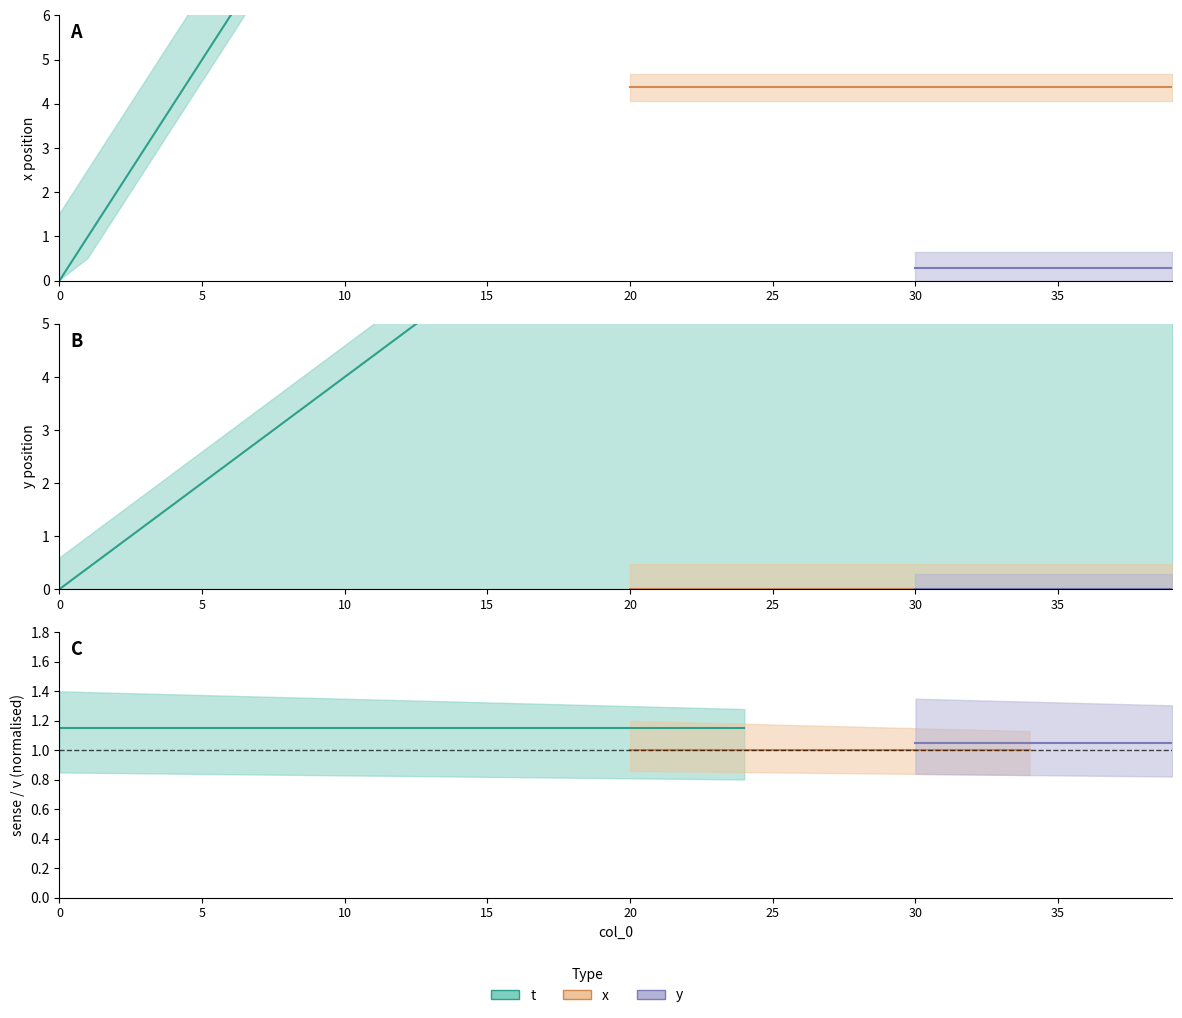

Rank the categories by t value from highest to lowest.

39, 38, 37, 36, 35, 34, 33, 32, 31, 30, 29, 28, 27, 26, 25, 24, 23, 22, 21, 20, 19, 18, 17, 16, 15, 14, 13, 12, 11, 10, 9, 8, 7, 6, 5, 4, 3, 2, 1, 0